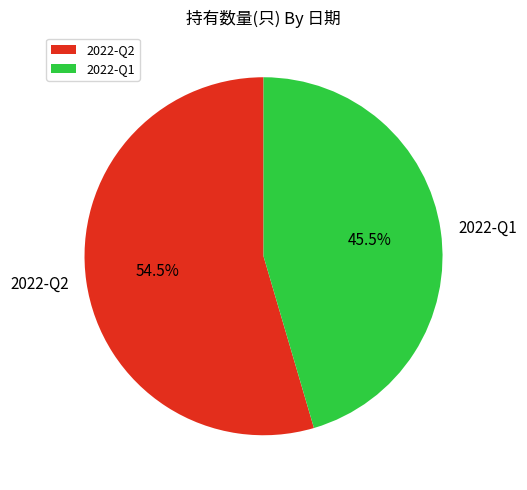

Does 2022-Q2 represent more than half of the total?

Yes